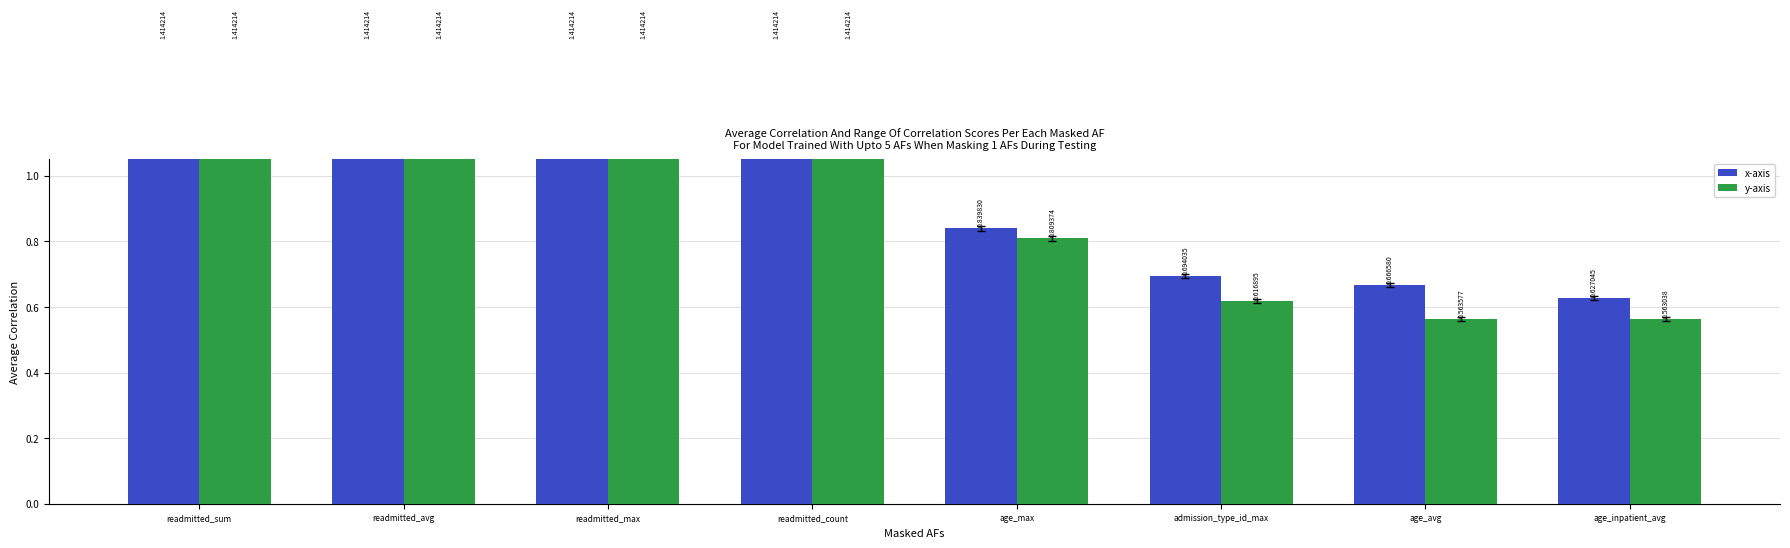

How many data points does each series have?

8